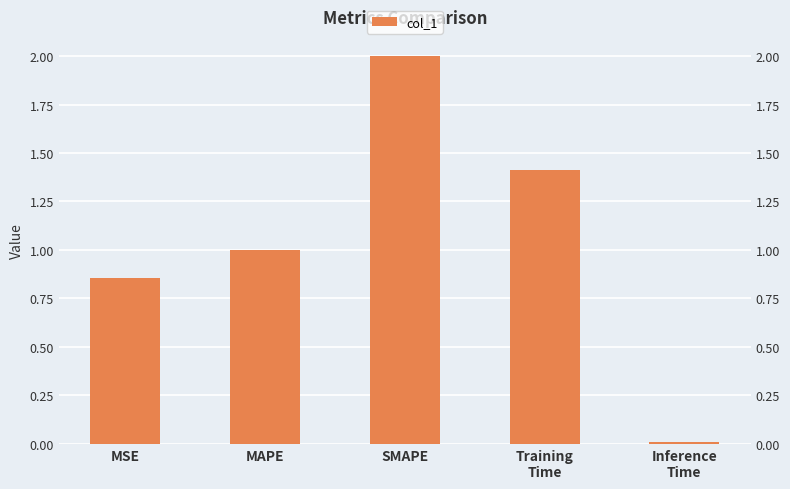

Where is the data nearest to the value 1?

MAPE